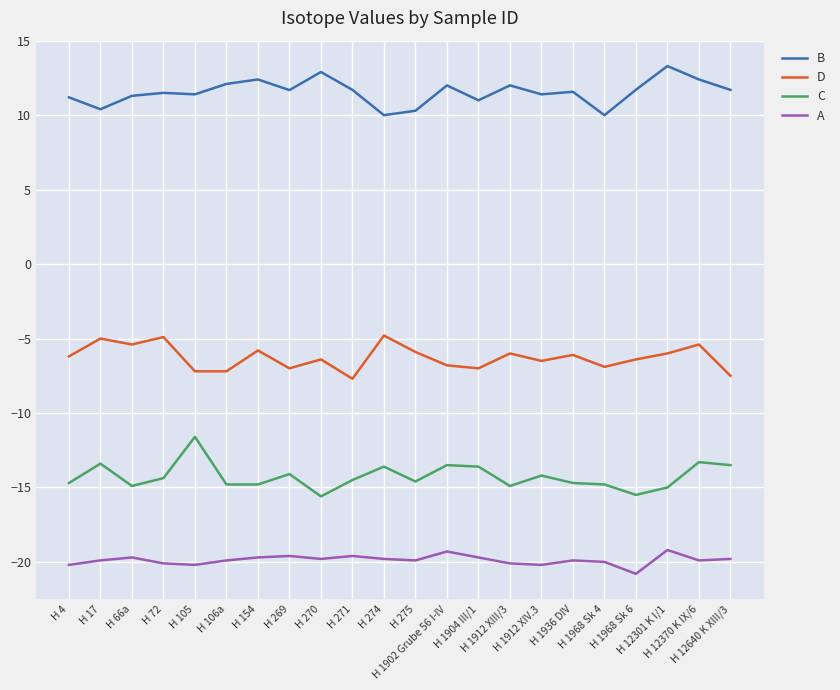

What is the highest value of the D series?

-4.8